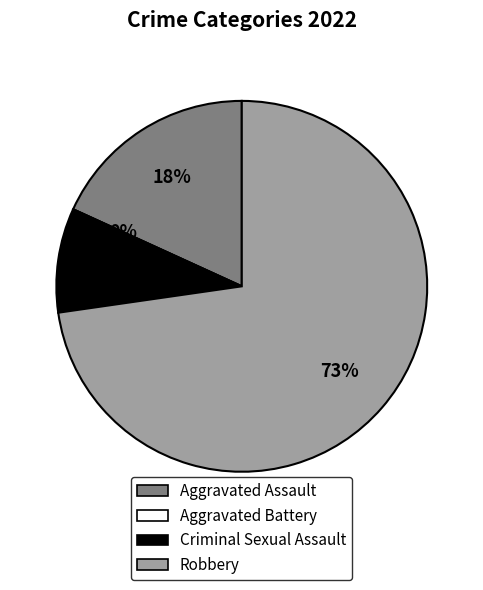

Is it true that Robbery is 67% of the pie?

False